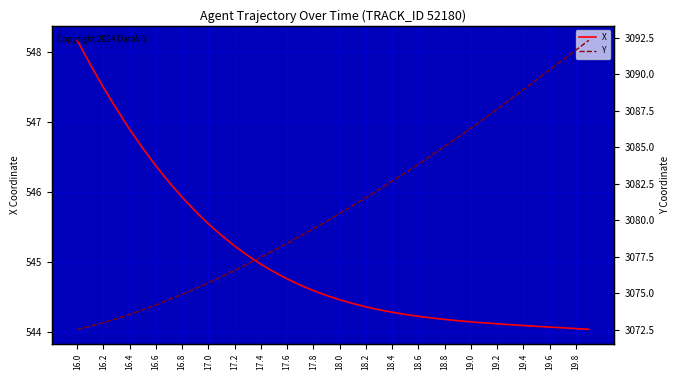

True or false: X has a value of 545.5 at 17.0.

True